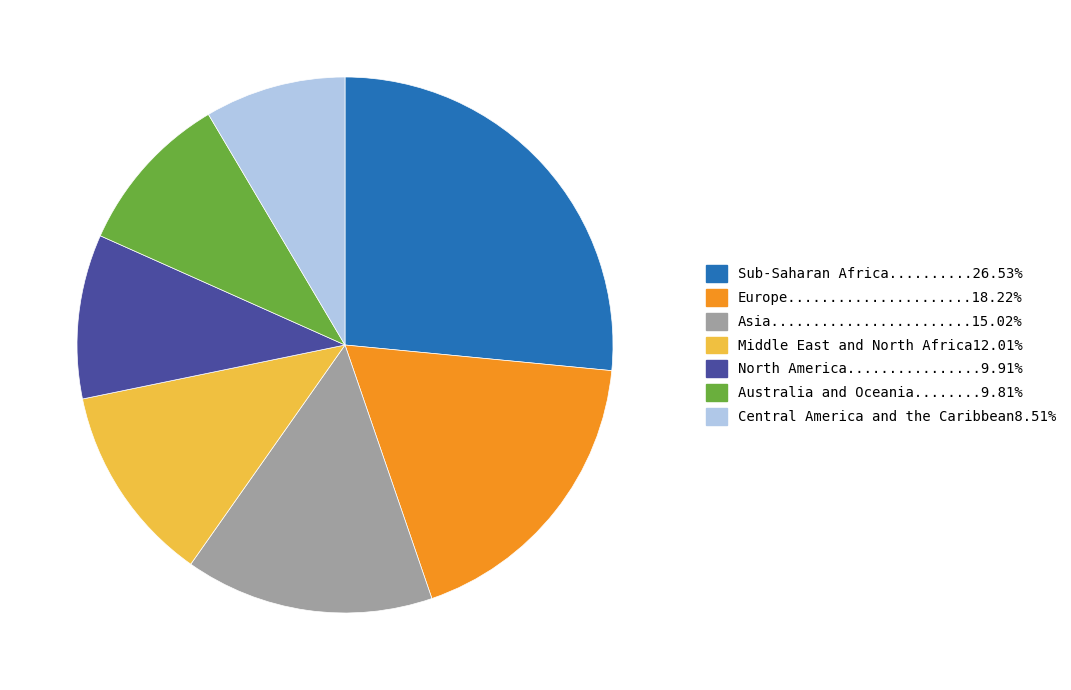

Does any single category account for the majority?

No